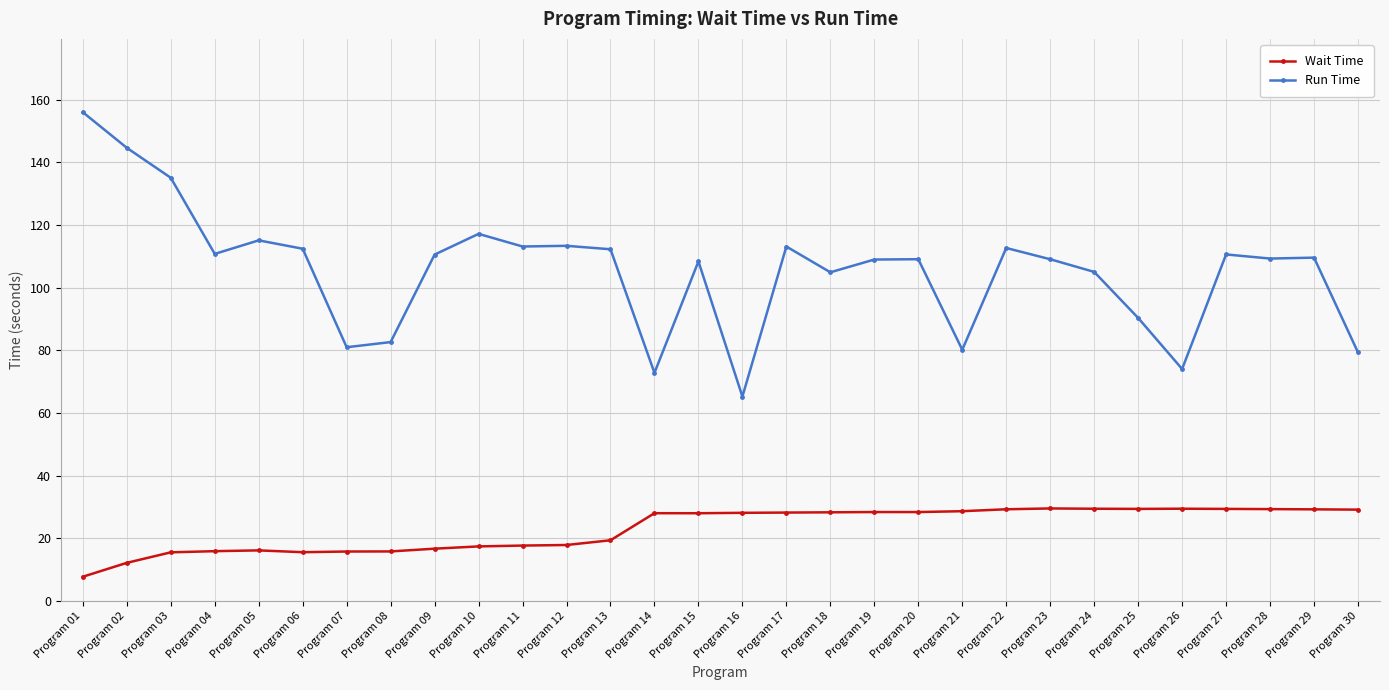

What is the maximum value for Run Time?

156.0